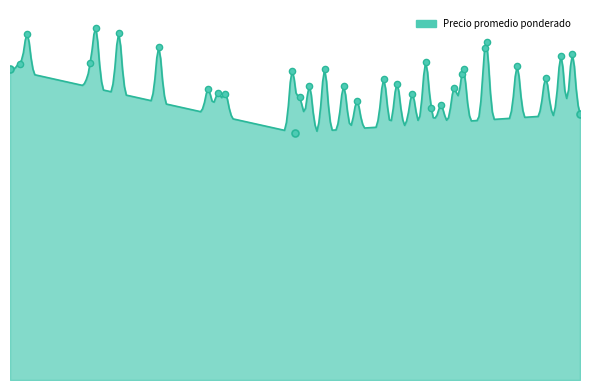

Approximately how many times larger is the value at 2020-12-09 compared to 2020-12-04?

0.9